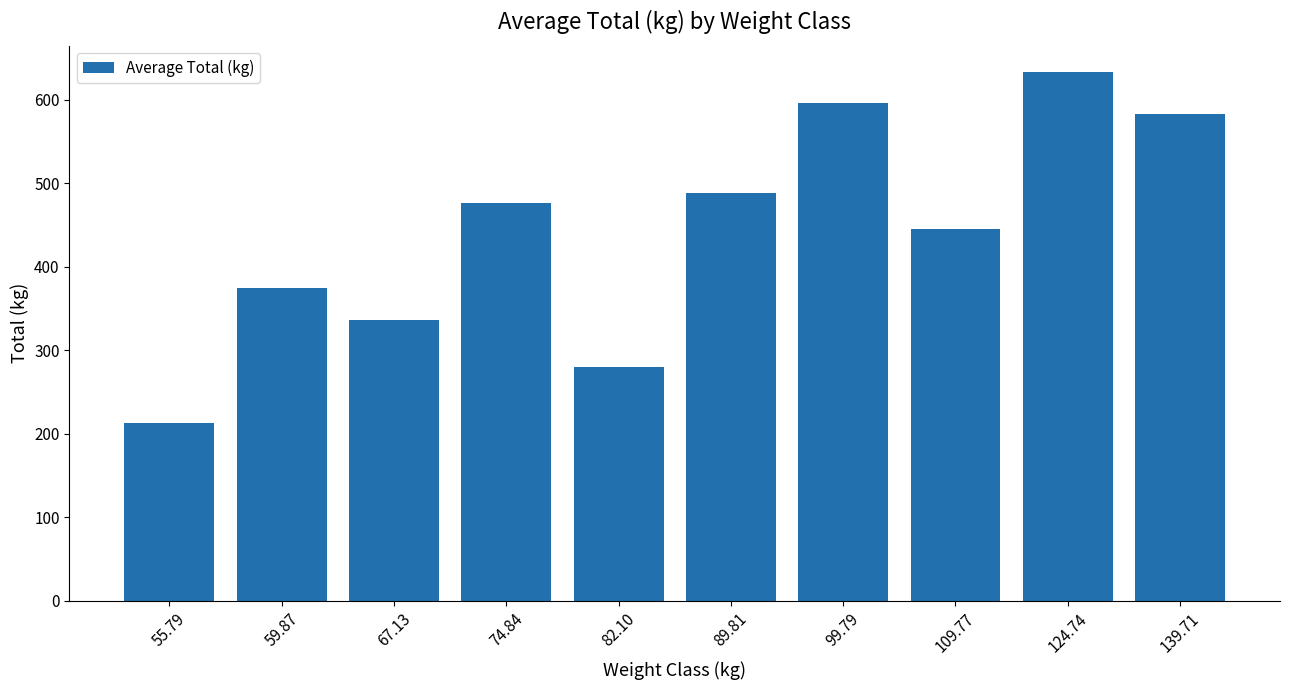

Where is the data nearest to the value 422?

109.77